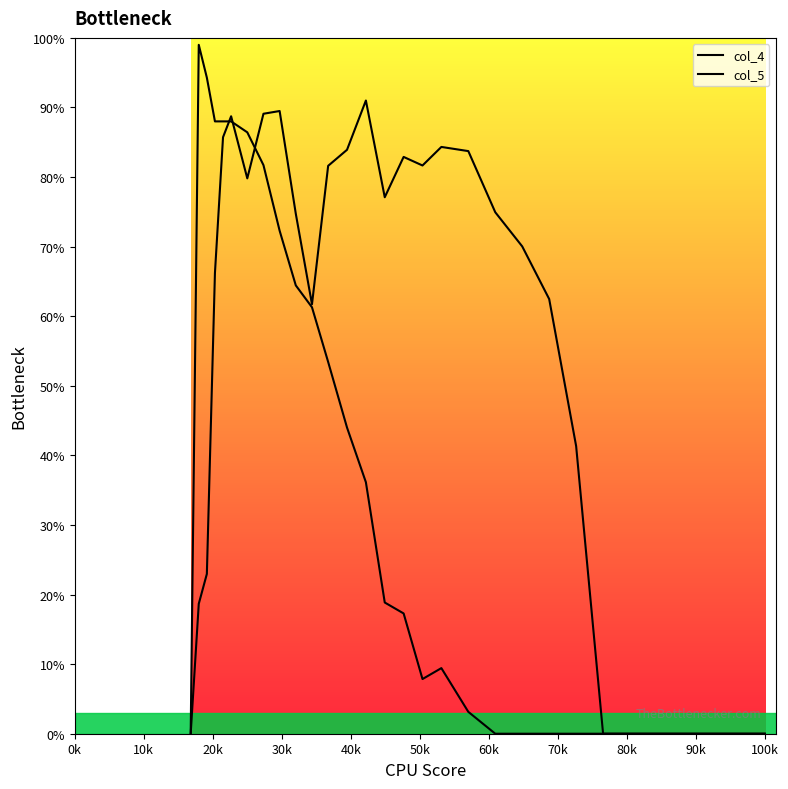

Where is the first local minimum for col_5?

60k